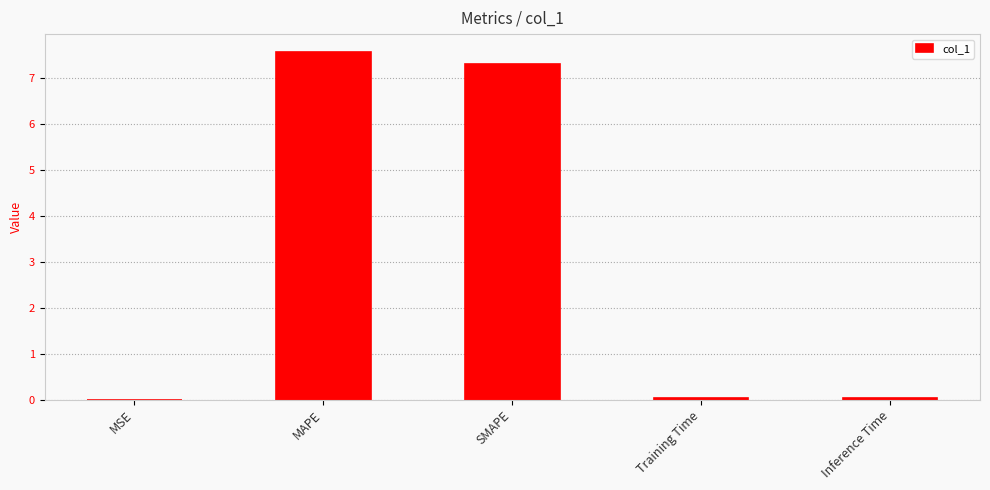

What is the maximum value shown in the chart?

7.6